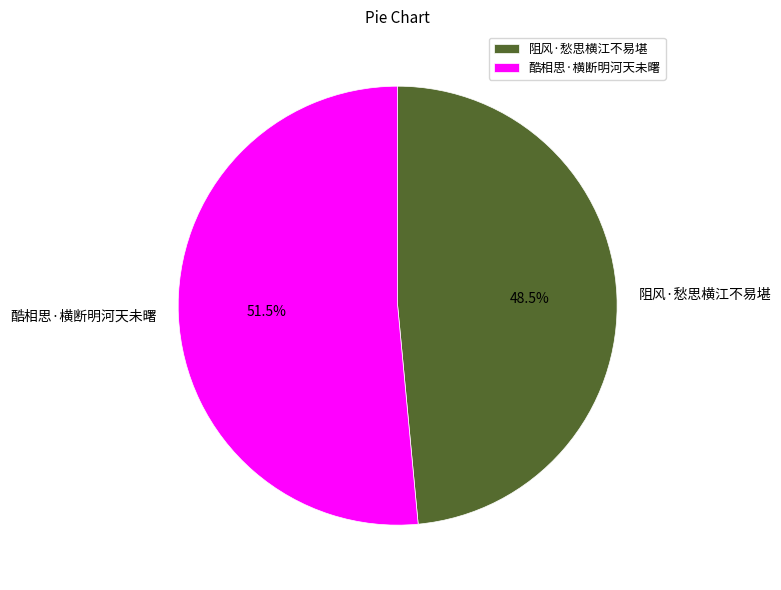

Which category has the smallest portion of the pie?

阻风·愁思横江不易堪